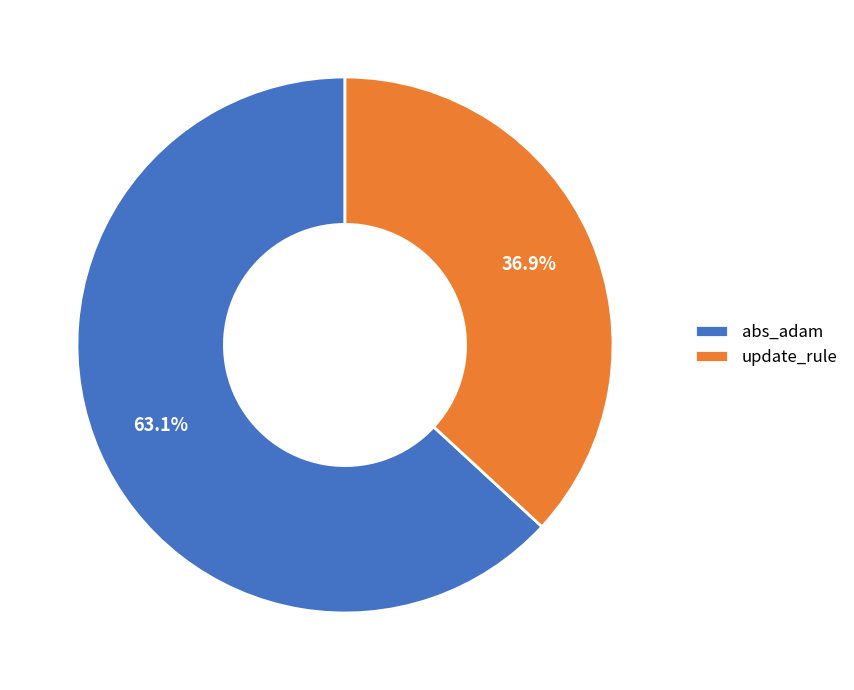

True or false: abs_adam accounts for 71% of the total.

False